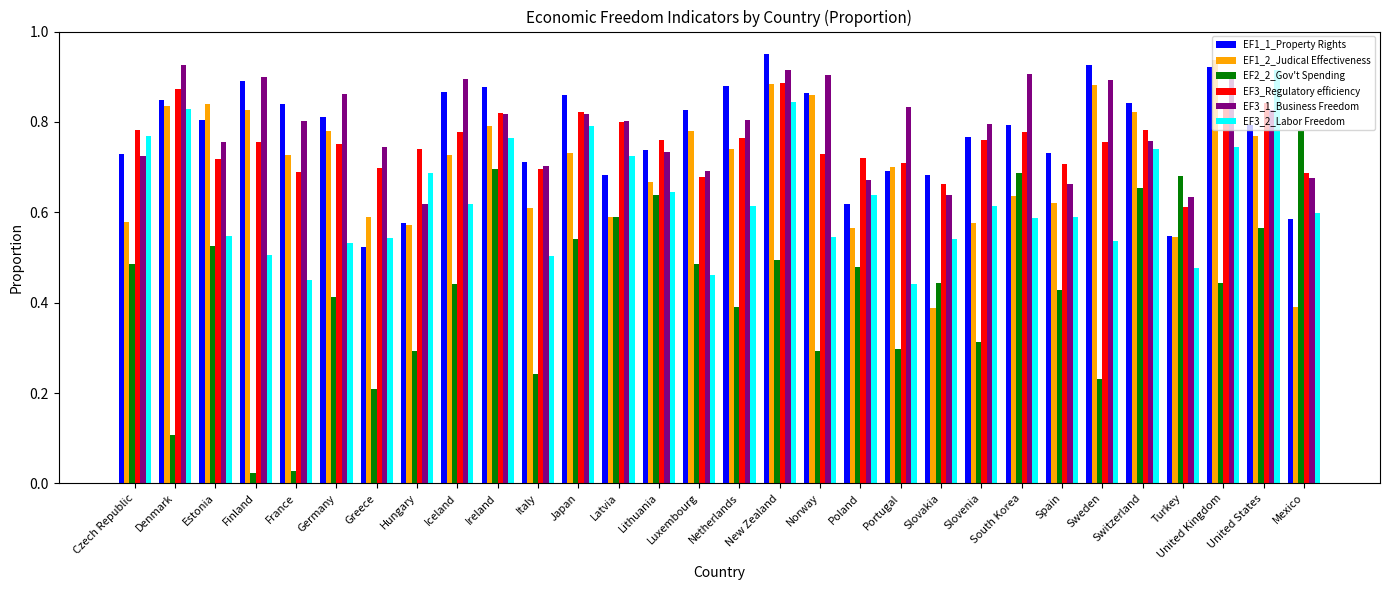

True or false: EF3_Regulatory efficiency has a value of 0.8 at Ireland.

True